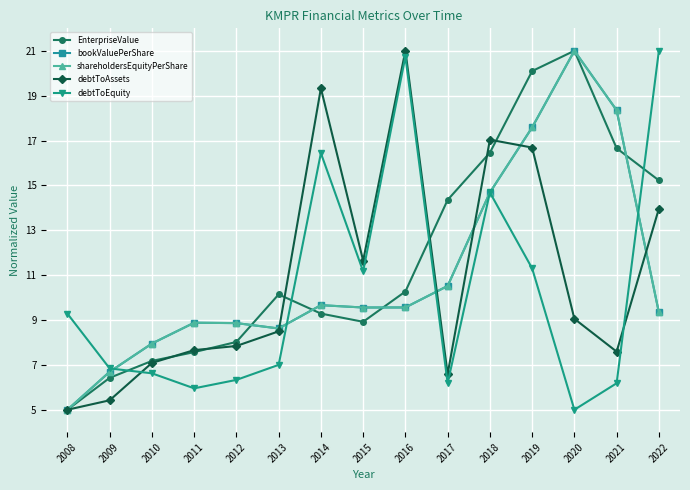

At which category does shareholdersEquityPerShare reach its first local valley?

2013